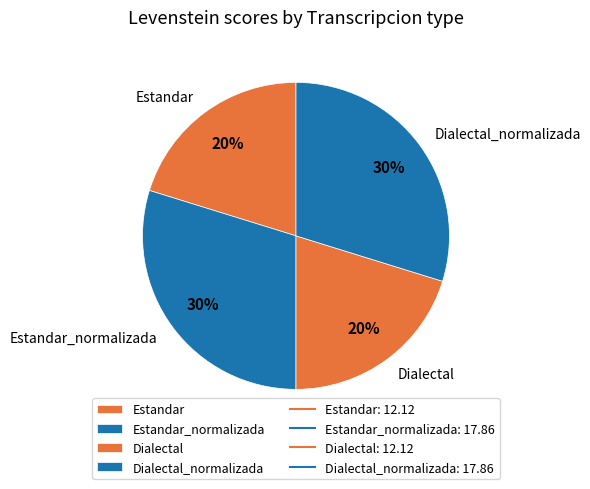

True or false: Estandar_normalizada accounts for 30% of the total.

True